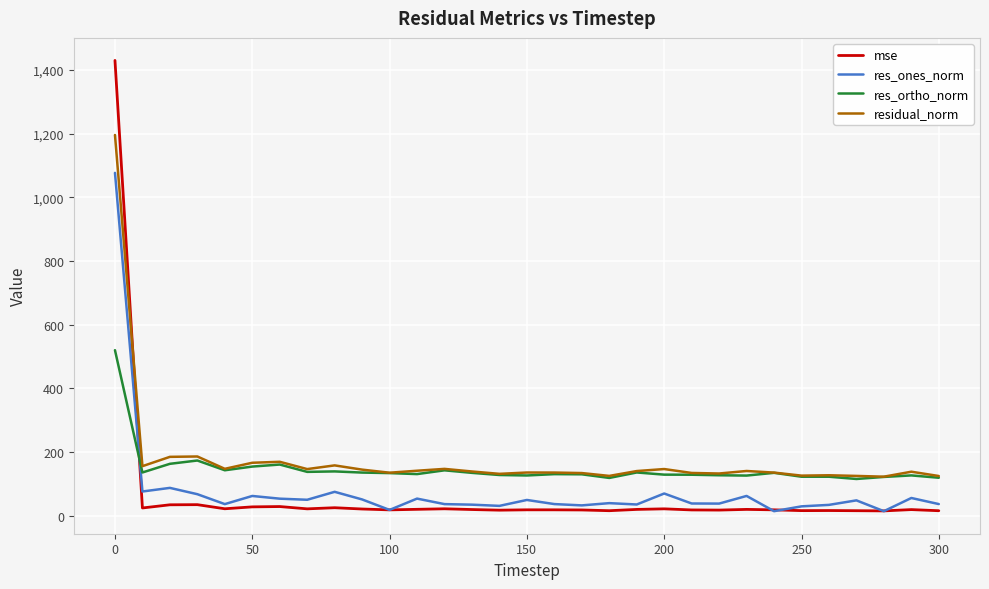

List the series in order of their peak value, highest first.

mse, residual_norm, res_ones_norm, res_ortho_norm